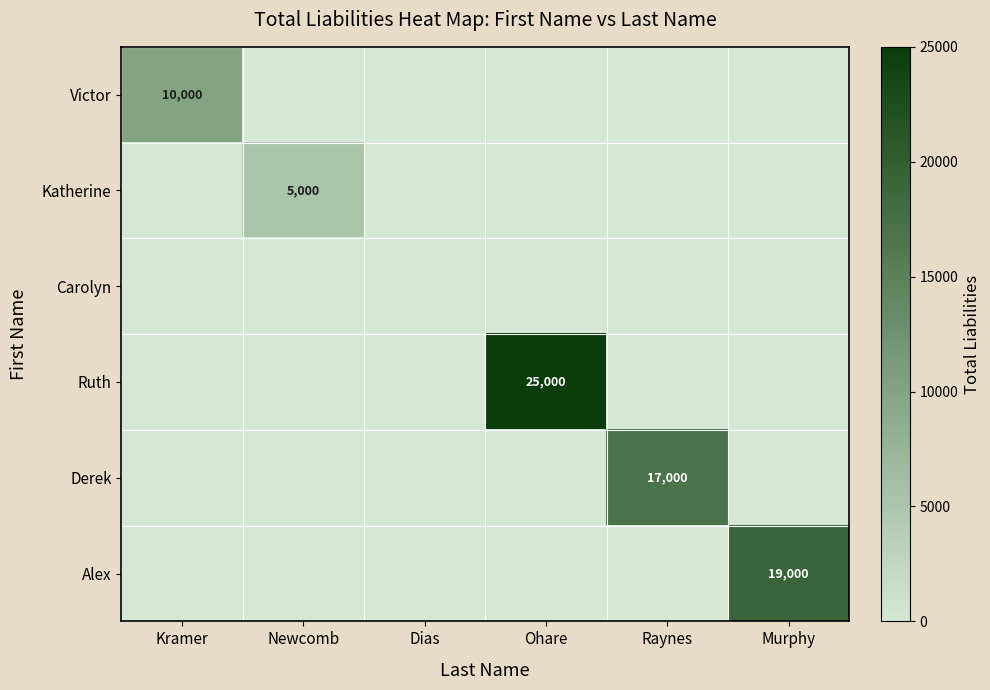

How many values in Alex are above zero?

1